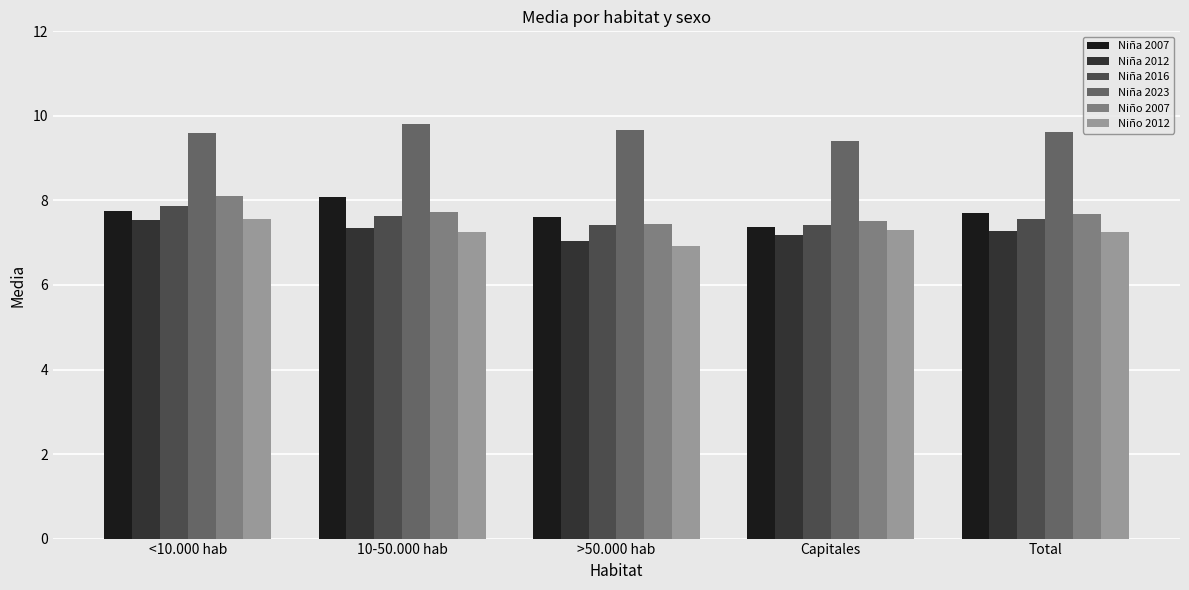

Which series has the largest total across all categories?

Niña 2023